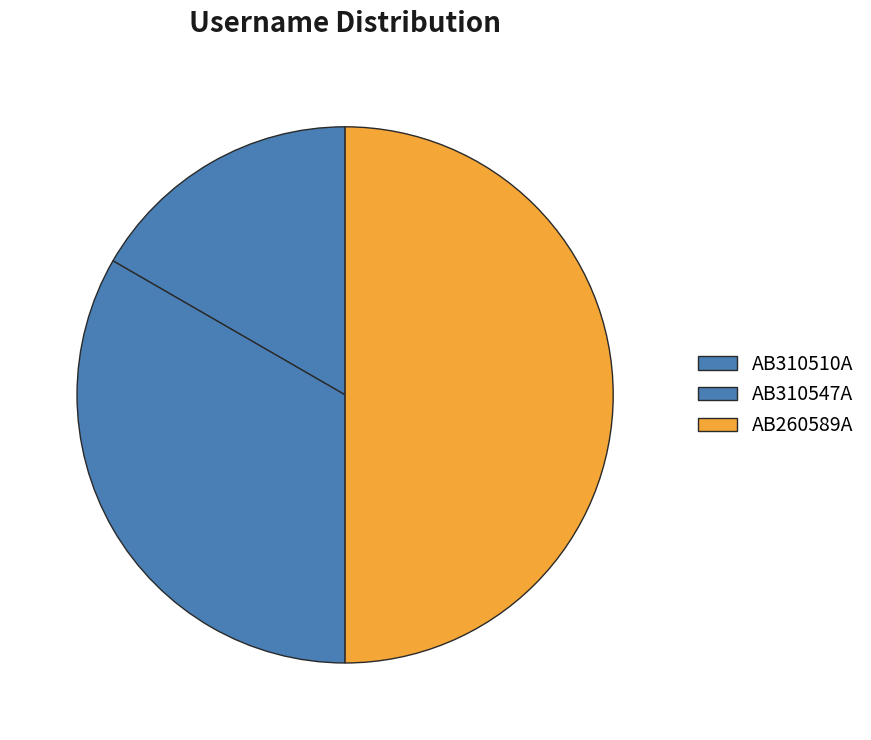

Is it true that AB310510A is 6% of the pie?

False